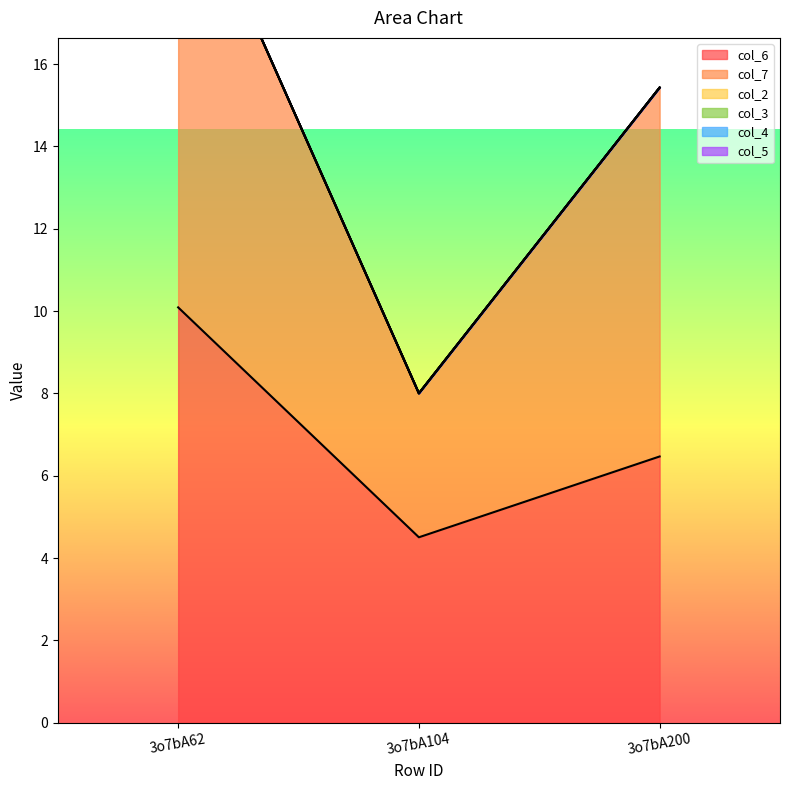

What is the sum of the col_6 values at 3o7bA104 and 3o7bA200?

11.0